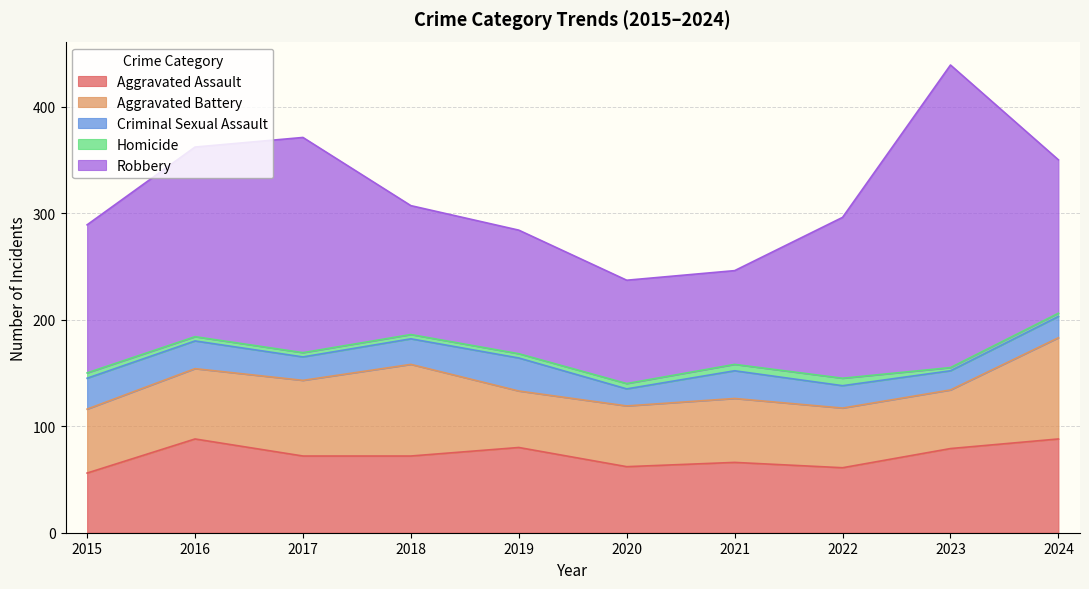

Which category has the highest value in the Aggravated Assault series?

2016